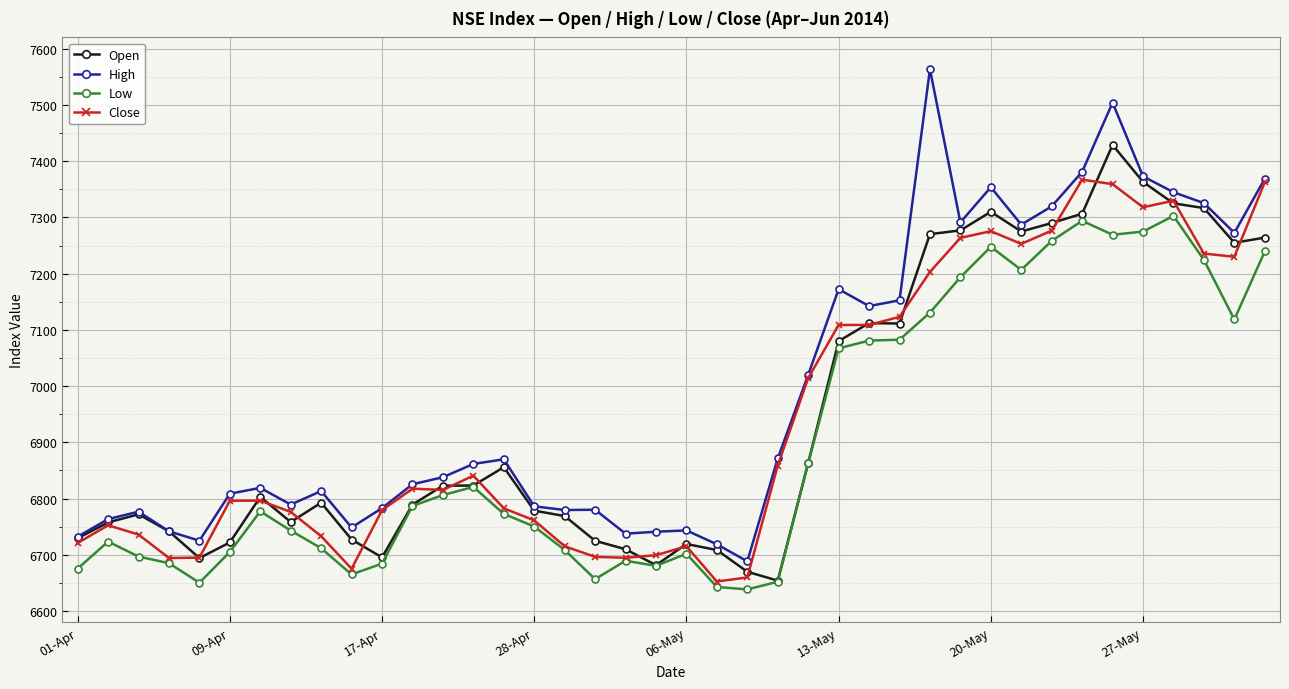

What is the highest value of the High series?

7563.5